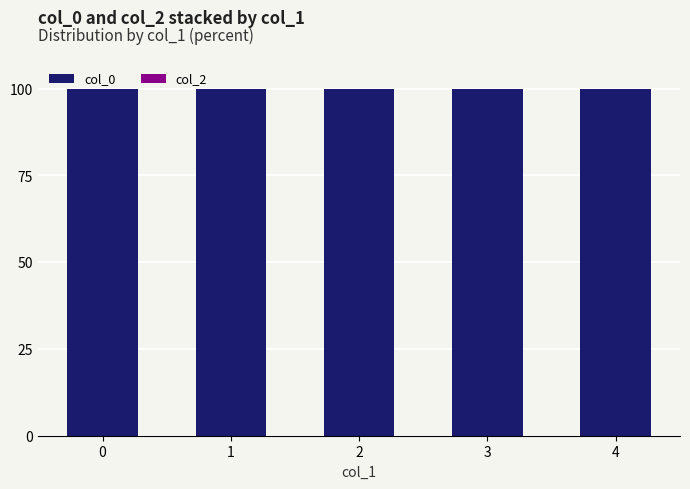

Is the value of col_2 at 4 greater than the value of col_0 at 3?

No